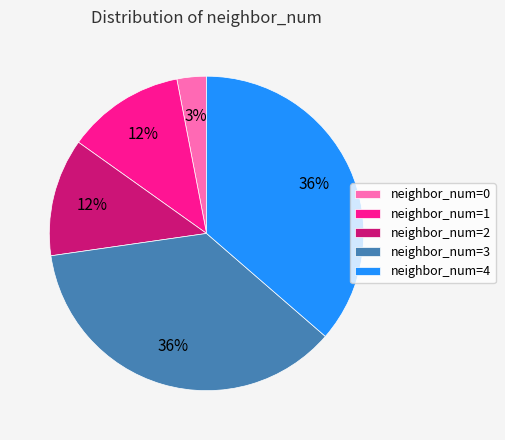

True or false: neighbor_num=3 accounts for 36% of the total.

True